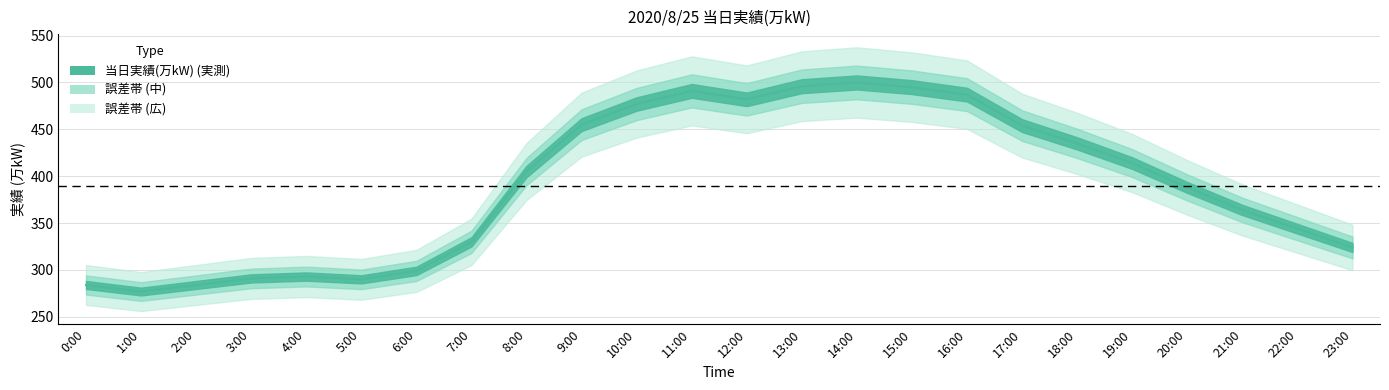

How many points are lower than both their immediate neighbors (excluding endpoints)?

3